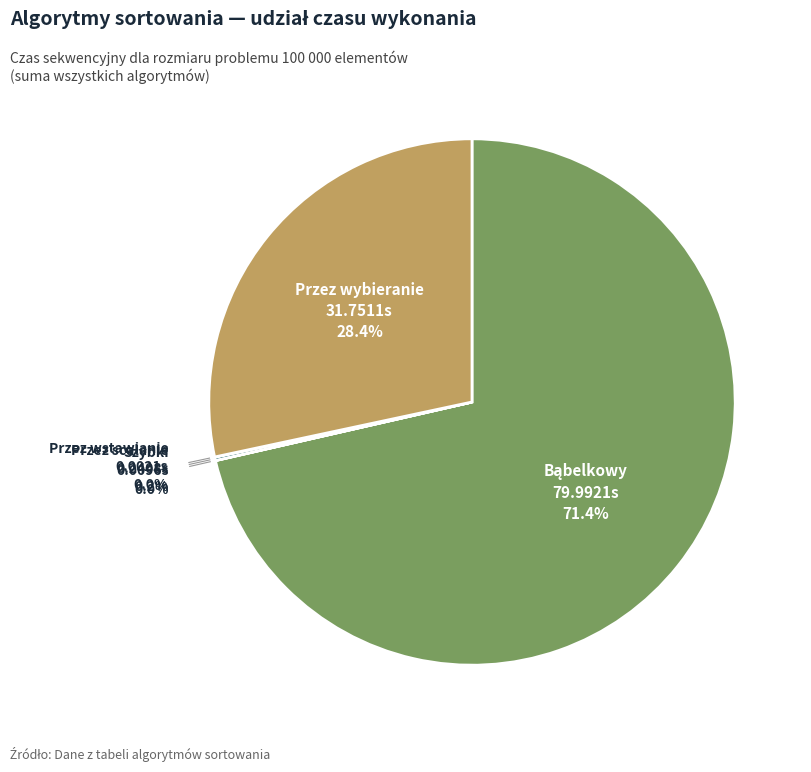

Is there any slice that represents more than half of the pie?

Yes